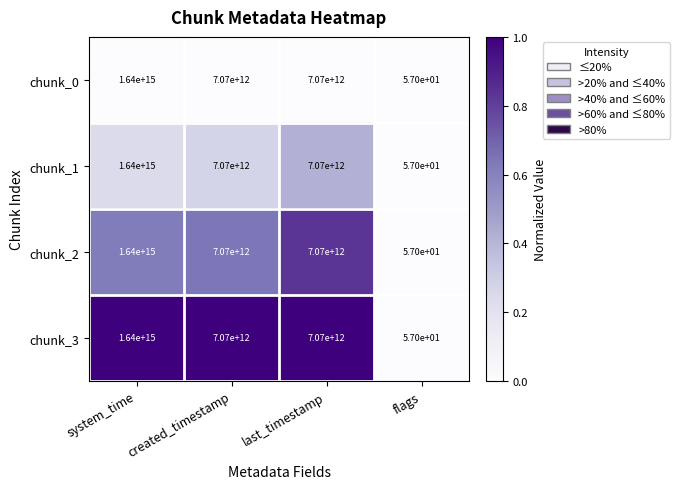

The chunk_2 series shows 771218343109777 at system_time. True or false?

False